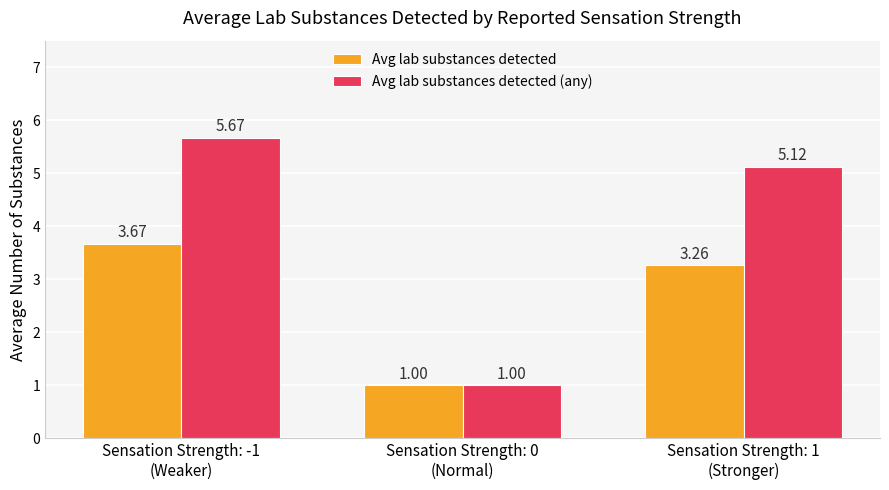

Read the Avg lab substances detected value at Sensation Strength: 0
(Normal).

1.0